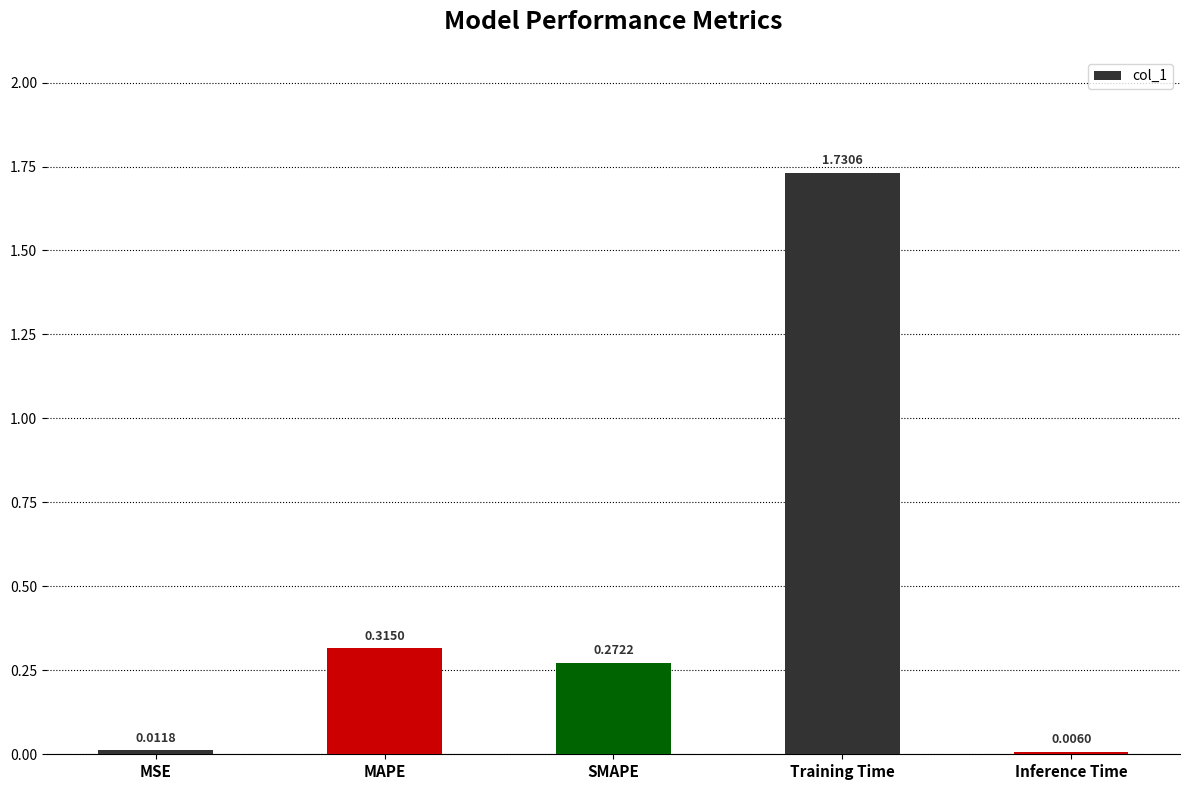

At which label is the value closest to 0?

Inference Time